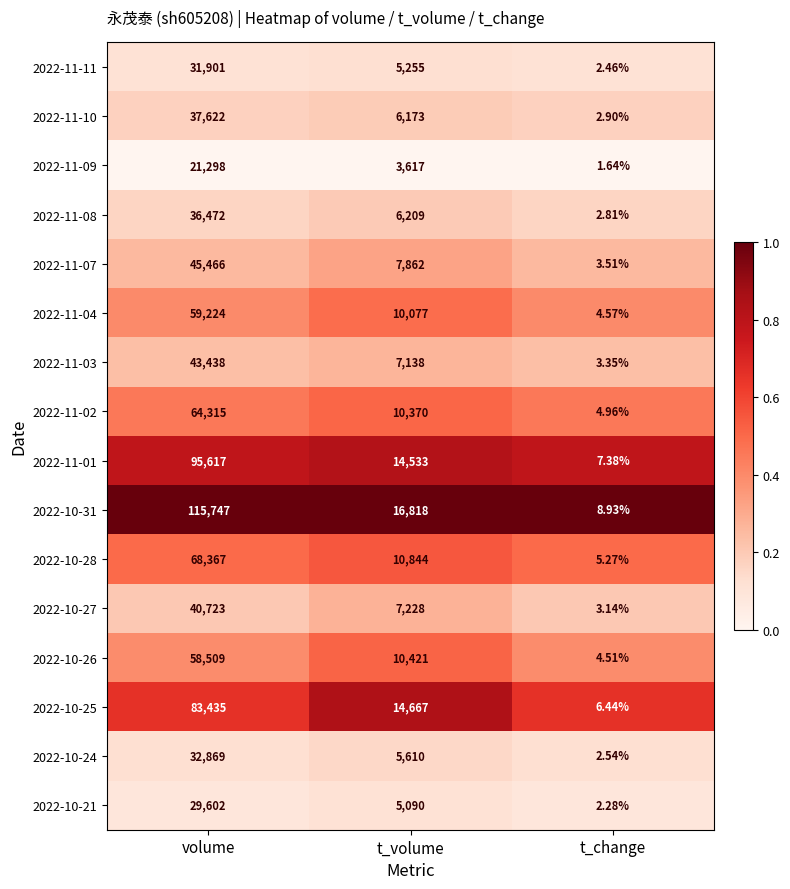

Which series has the largest total across all categories?

2022-10-31